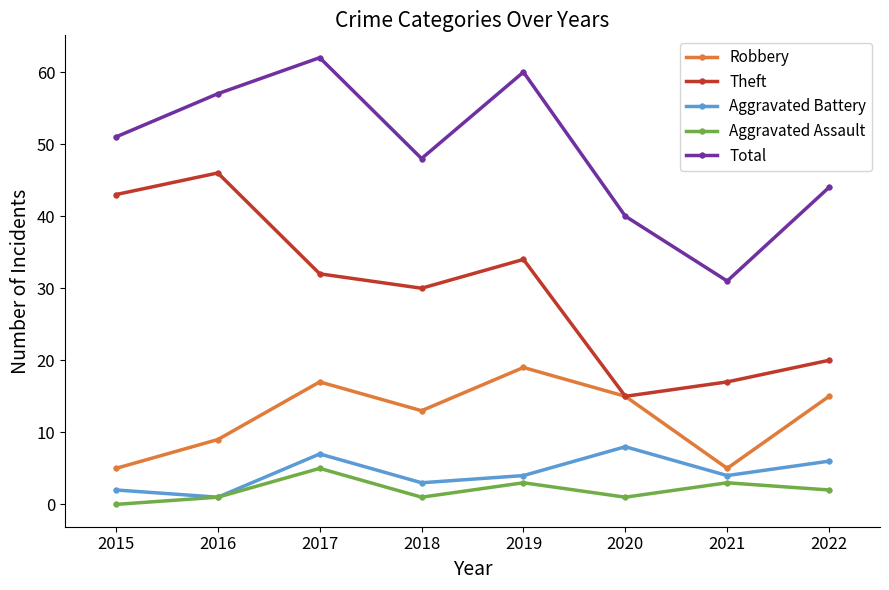

What is the spread (max minus min) of values at 2017?

57